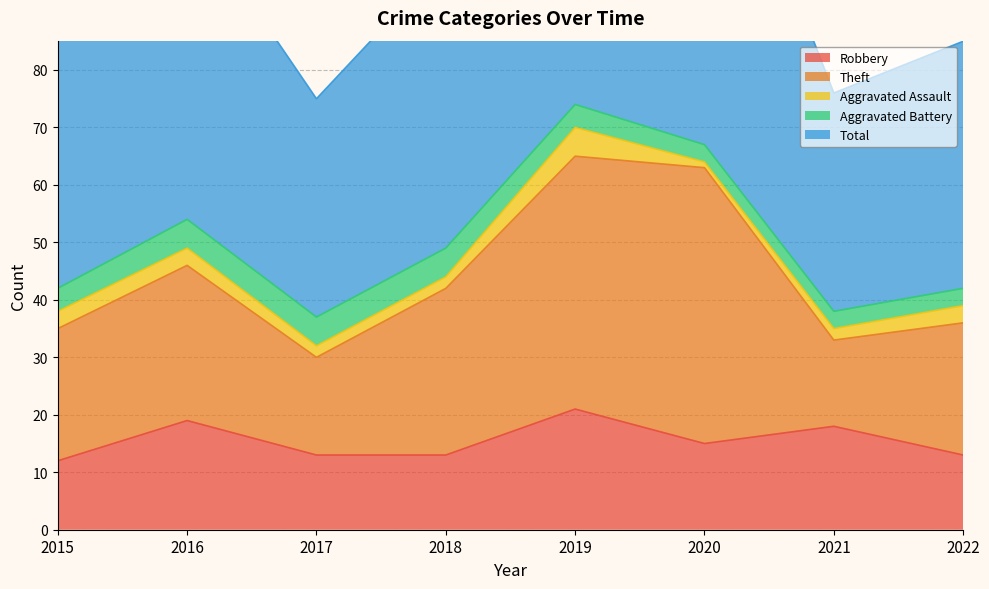

Reading left to right, extract all data points from this chart.

Robbery: 2015=12	2016=19	2017=13	2018=13	2019=21	2020=15	2021=18	2022=13
Theft: 2015=23	2016=27	2017=17	2018=29	2019=44	2020=48	2021=15	2022=23
Aggravated Assault: 2015=3	2016=3	2017=2	2018=2	2019=5	2020=1	2021=2	2022=3
Aggravated Battery: 2015=4	2016=5	2017=5	2018=5	2019=4	2020=3	2021=3	2022=3
Total: 2015=43	2016=54	2017=38	2018=50	2019=74	2020=67	2021=38	2022=43